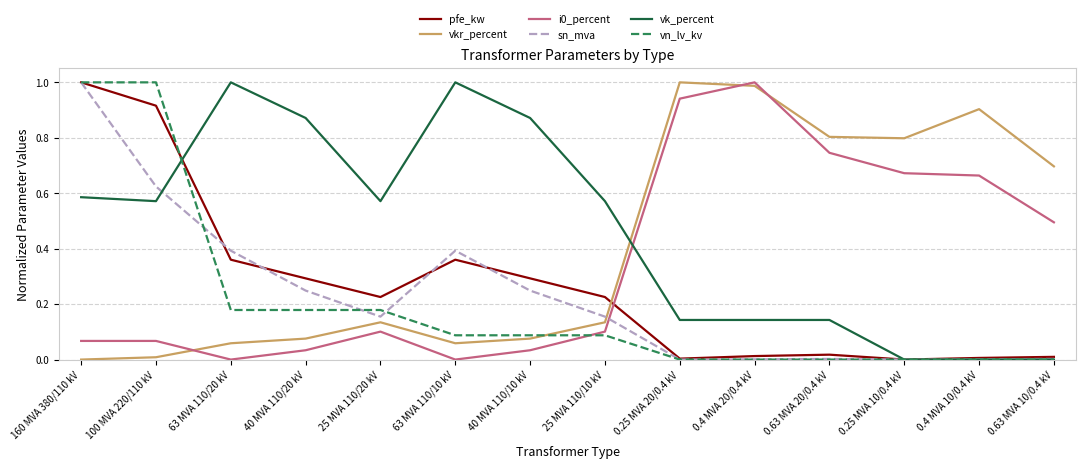

Is it true that i0_percent equals 1.1 at 0.4 MVA 10/0.4 kV?

False